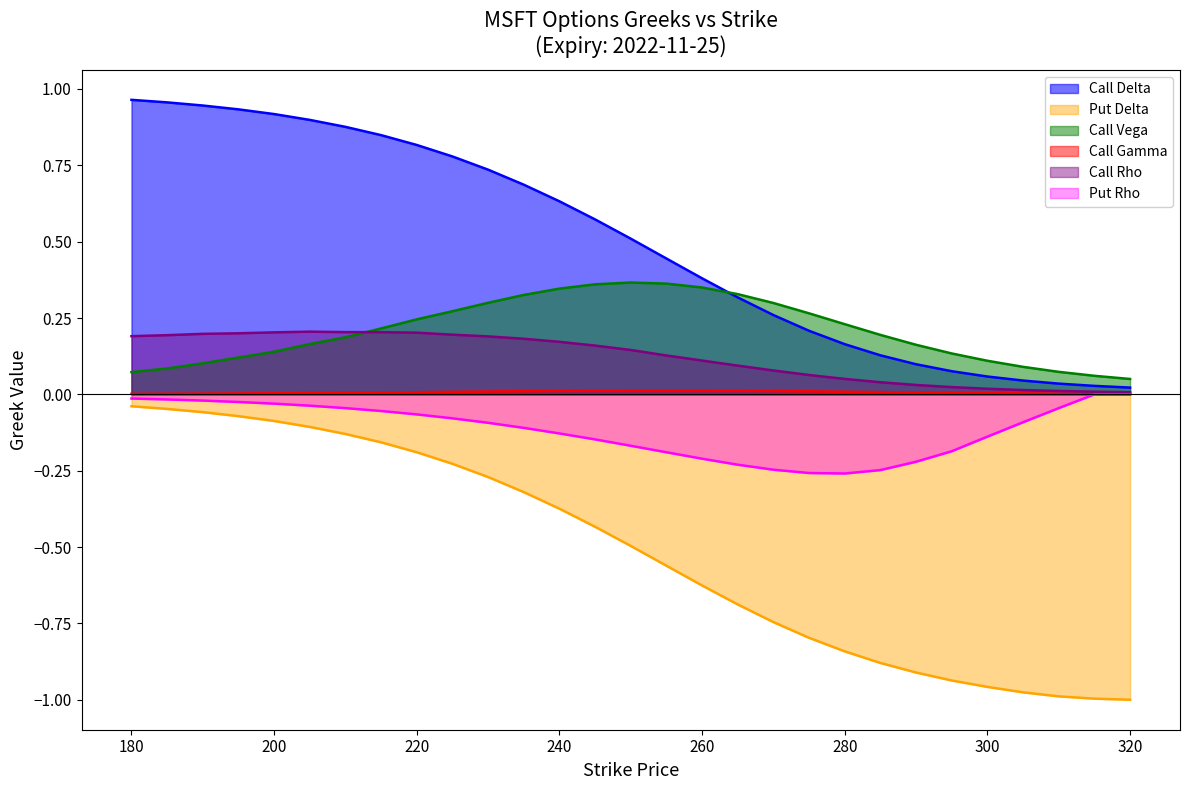

True or false: Put Rho has more than 2 interior local peaks.

False